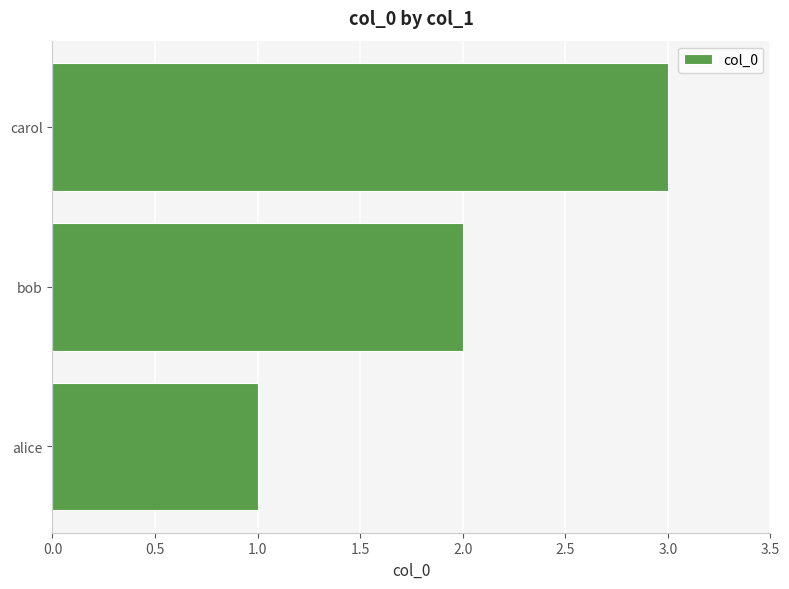

What is the sum of the values at alice and bob?

3